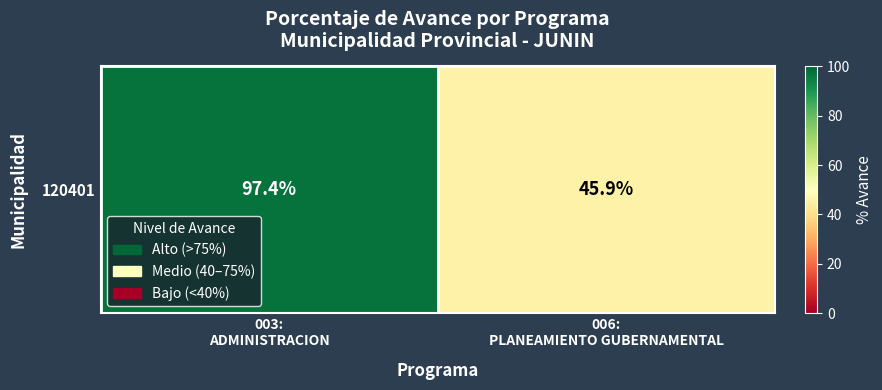

Reading left to right, what are all the values shown in this chart?

97.4	45.9